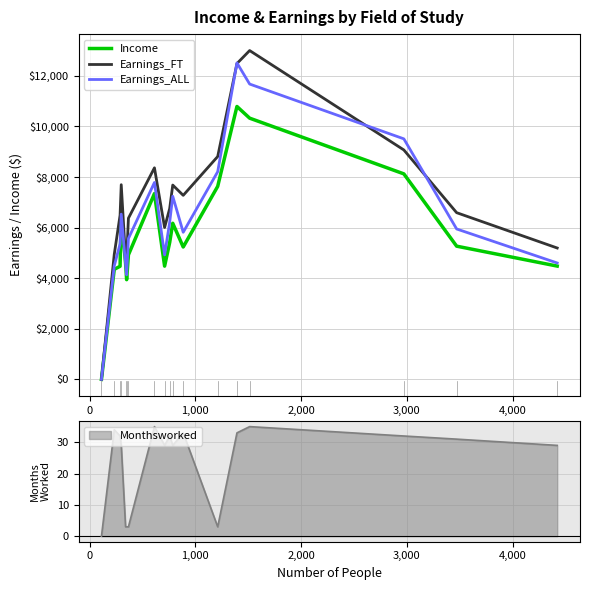

How many interior local peaks does the Earnings_FT series have?

4